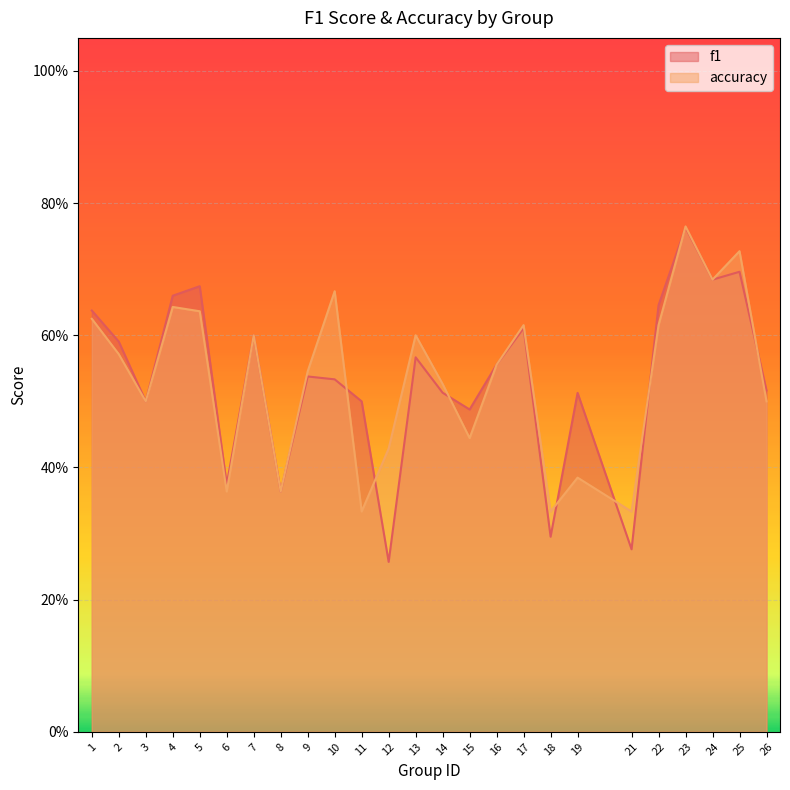

Reading left to right, list all the values displayed in this chart.

f1: 0.6	0.6	0.5	0.7	0.7	0.4	0.6	0.4	0.5	0.5	0.5	0.3	0.6	0.5	0.5	0.6	0.6	0.3	0.5	0.3	0.6	0.8	0.7	0.7	0.5
accuracy: 0.6	0.6	0.5	0.6	0.6	0.4	0.6	0.4	0.5	0.7	0.3	0.4	0.6	0.5	0.4	0.6	0.6	0.3	0.4	0.3	0.6	0.8	0.7	0.7	0.5